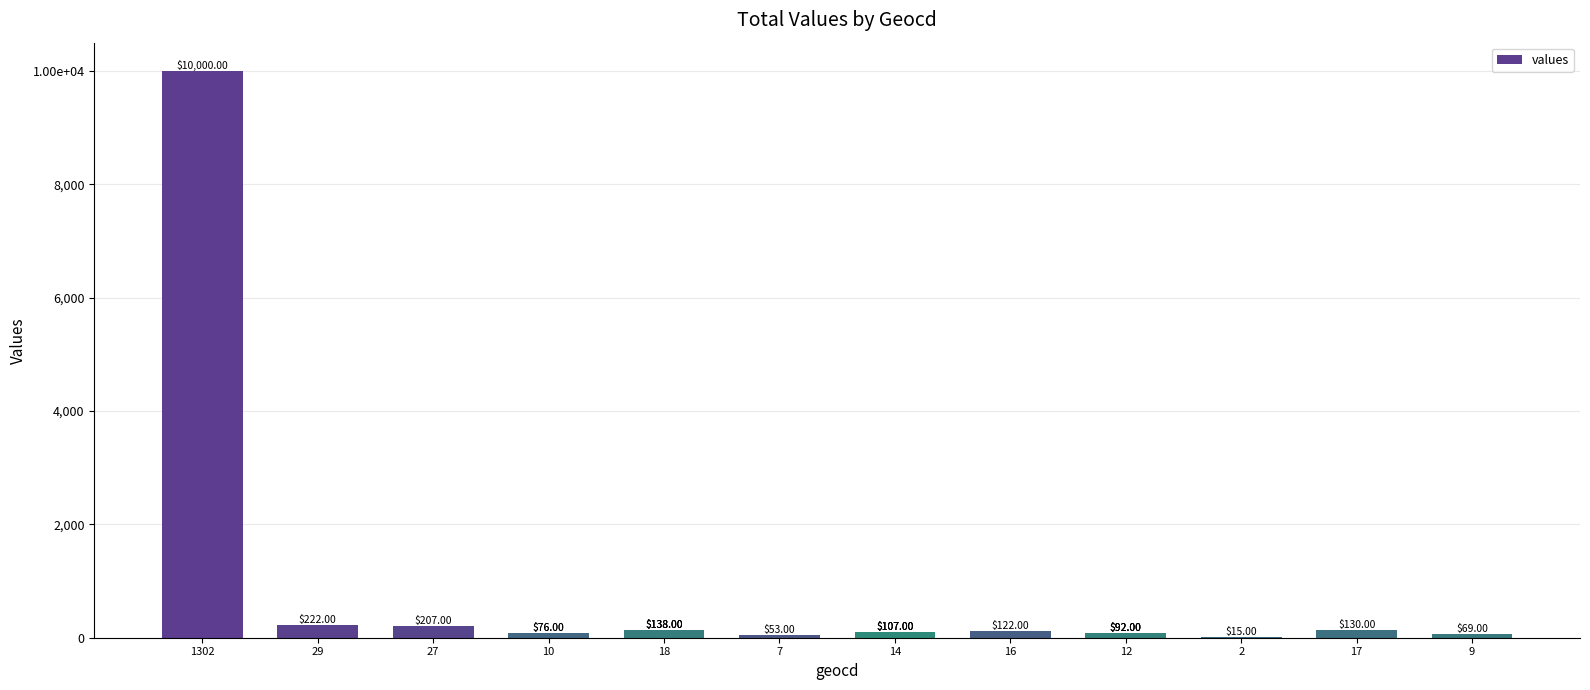

What is the minimum value shown in the chart?

15